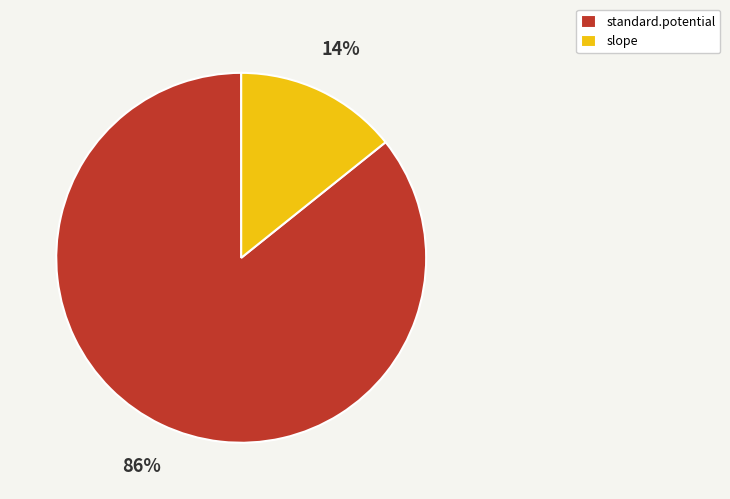

Is it true that slope is 14% of the pie?

True